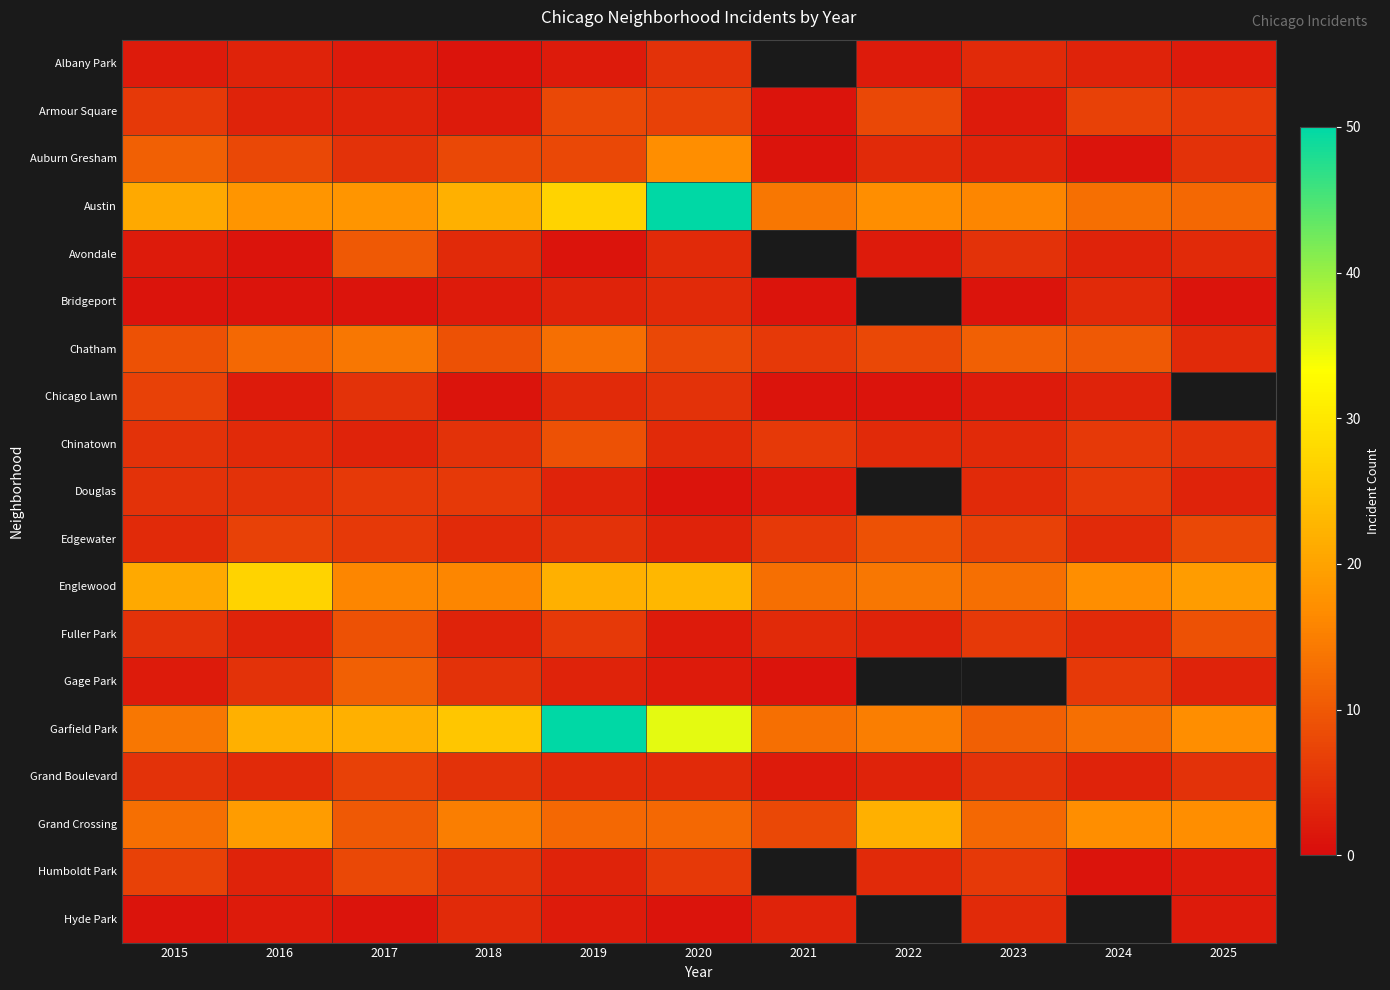

At how many categories does at least one series exceed 28?

2